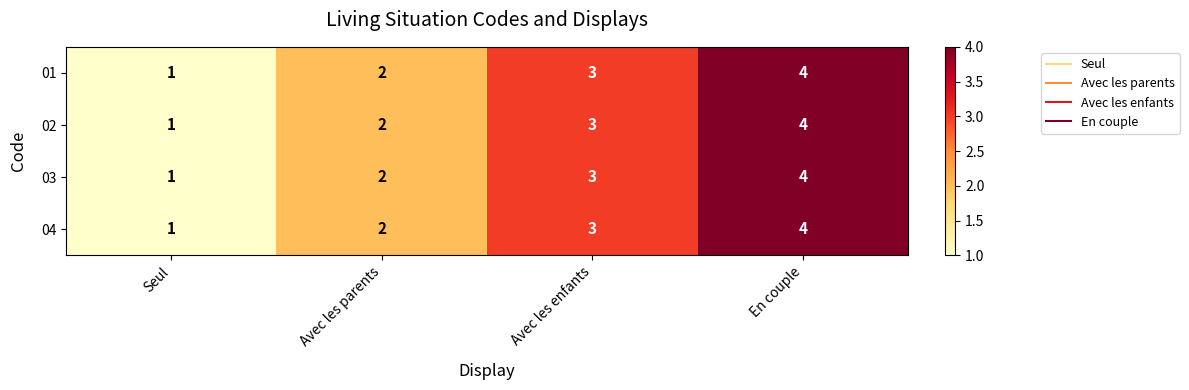

What is the total value across all series at Avec les enfants?

12